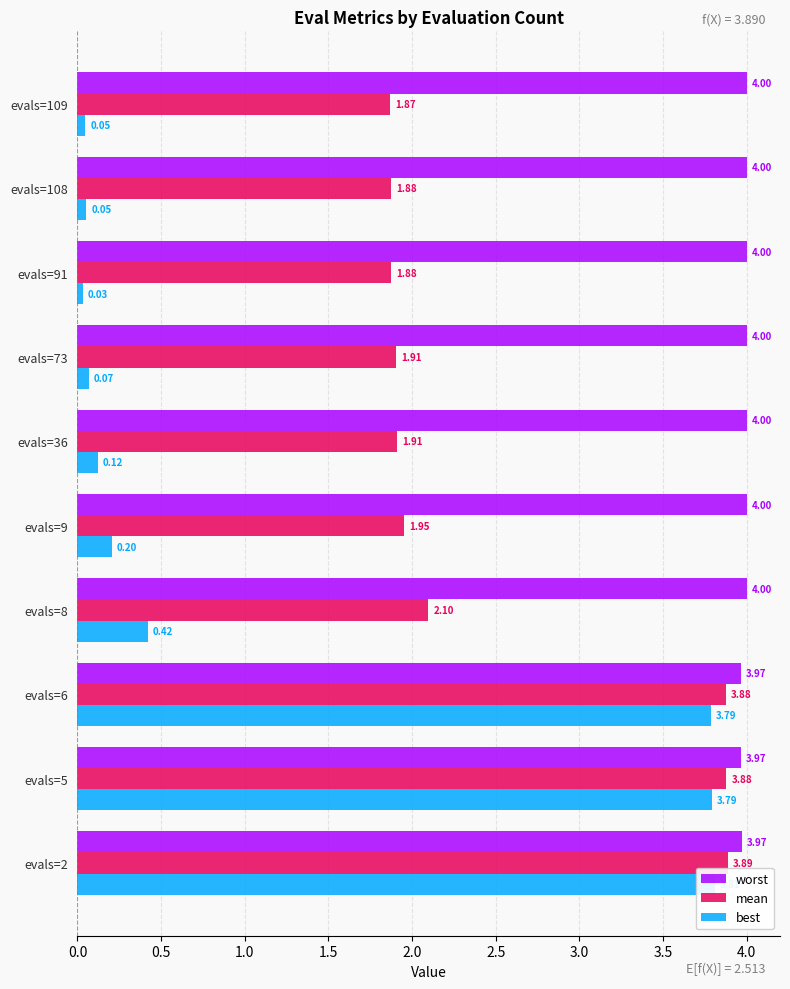

At how many categories does at least one series exceed 0?

10